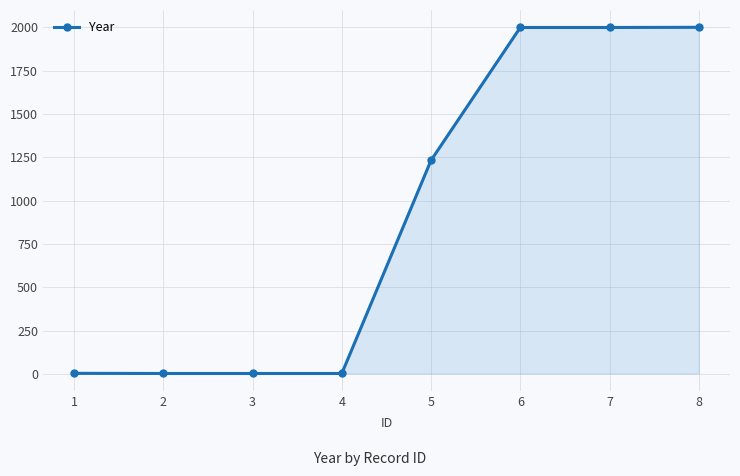

What is the average value?

905